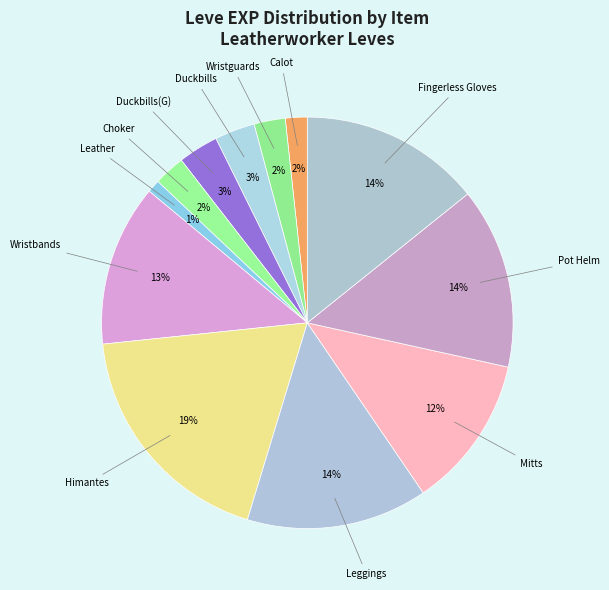

Rank the categories by value from highest to lowest.

Leather Himantes, Leather Leggings, Hard Leather Pot Helm, Fingerless Leather Gloves, Leather Wristbands, Leather Mitts, Leather Duckbills, Leather Duckbills of Gathering, Leather Wristguards, Leather Choker, Leather Calot, Leather